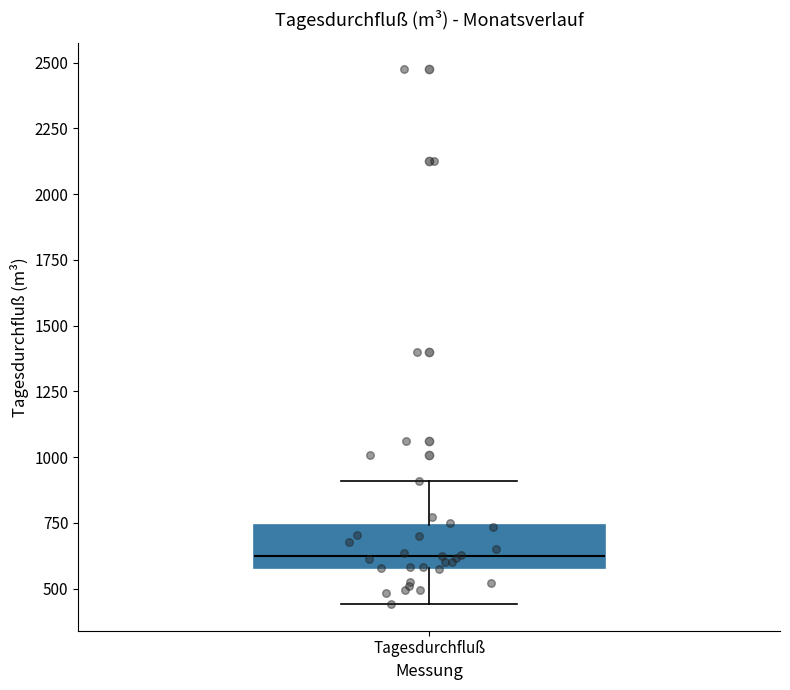

Transcribe this box plot: give where the median line is, the range the box spans, and where the two whiskers end, as read against the y-axis. The values are not printed on the chart, so give them approximately, as read against the axis.

median 650, box 600 to 750, whiskers 450 to 900